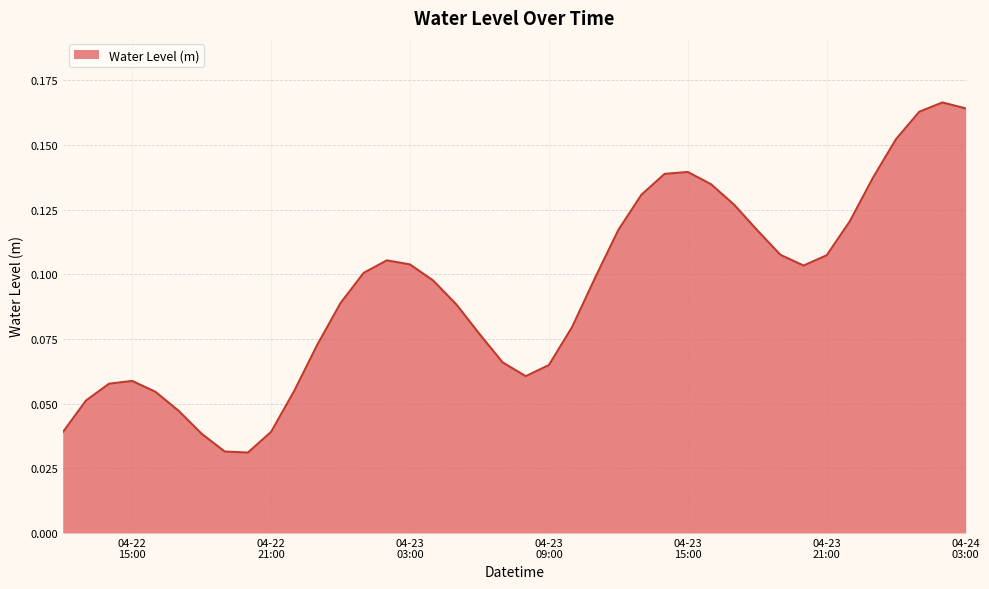

What is the value of the 15th point from the left?

0.1